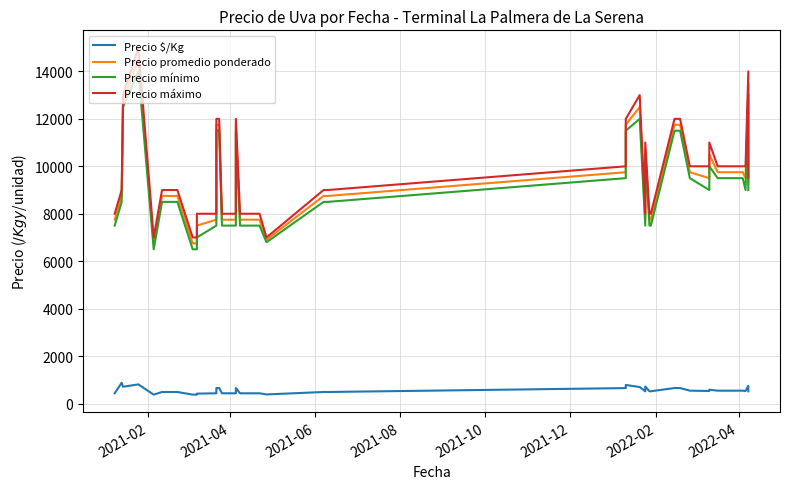

What is the average value of the Precio promedio ponderado series?

9448